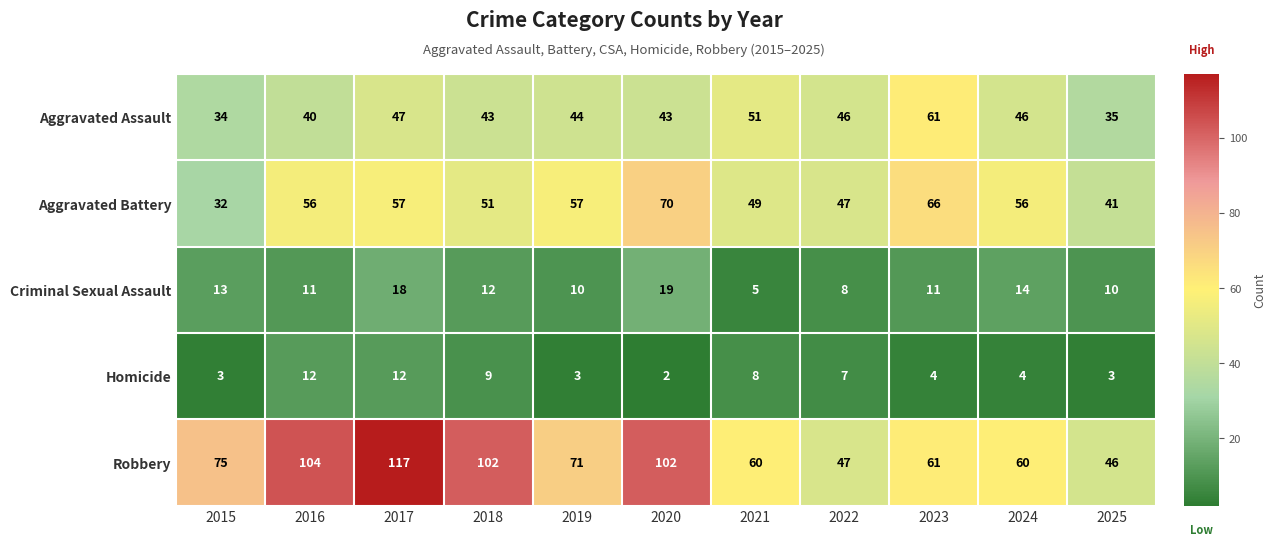

The Criminal Sexual Assault series shows 18 at 2017. True or false?

True